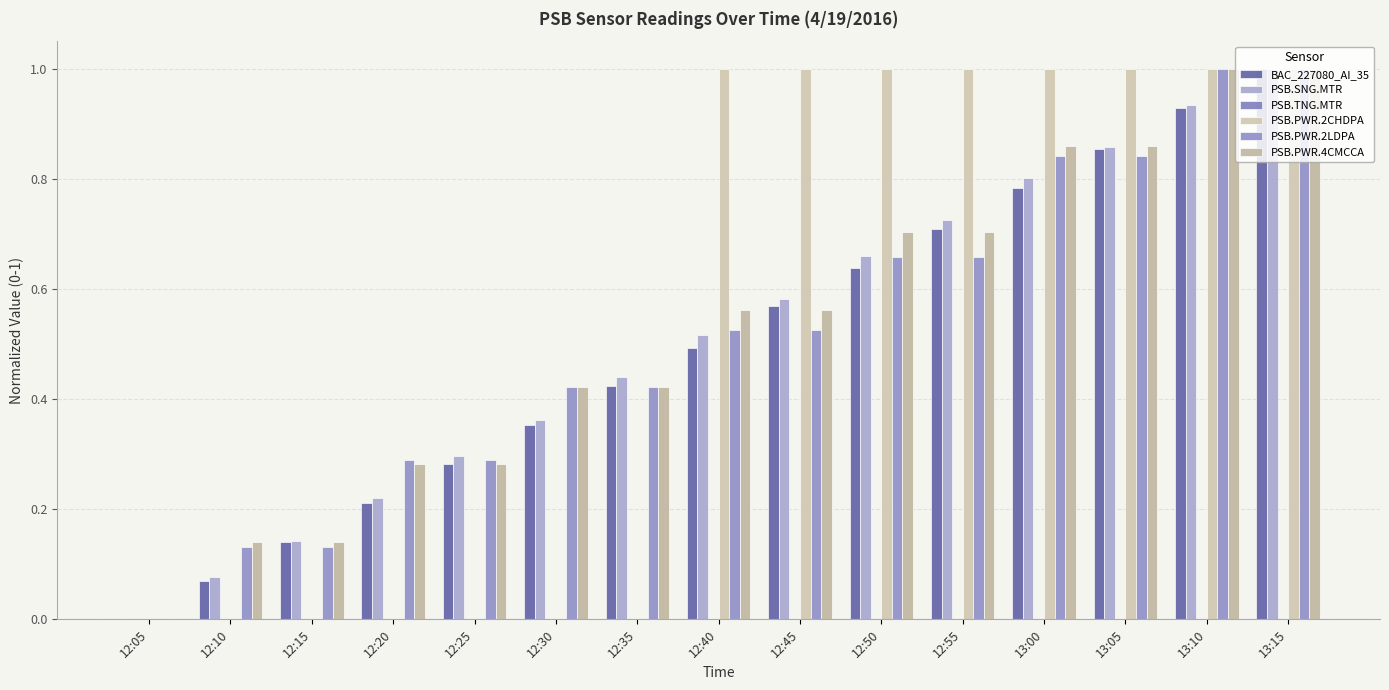

The PSB.PWR.4CMCCA series shows 0.6 at 12:05. True or false?

False